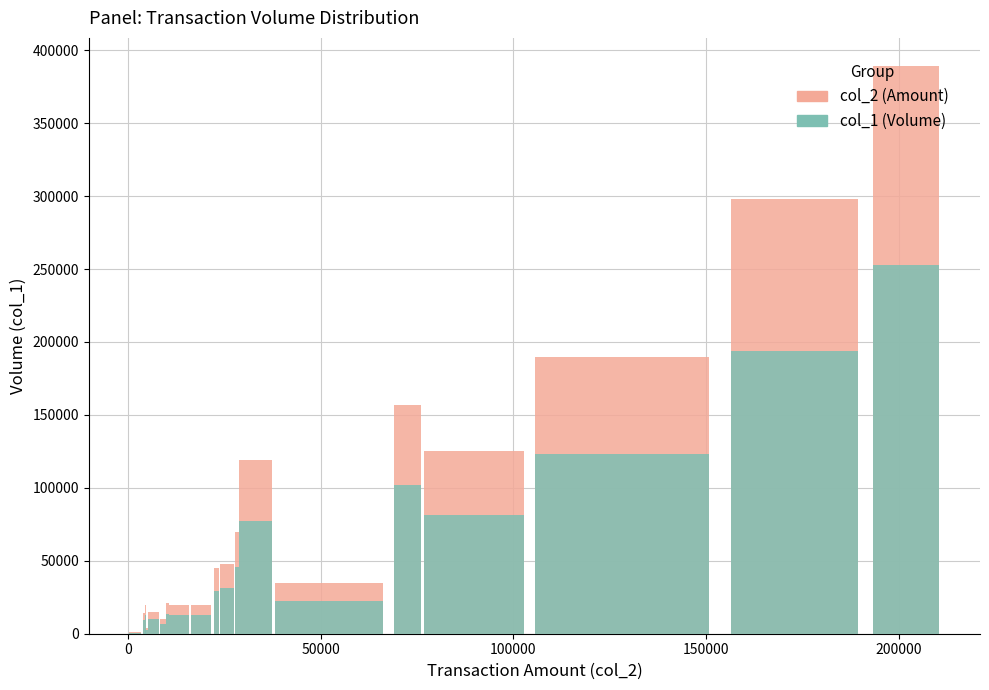

Rank the series by their maximum value, from lowest to highest.

col_1 (Volume), col_2 (Amount)